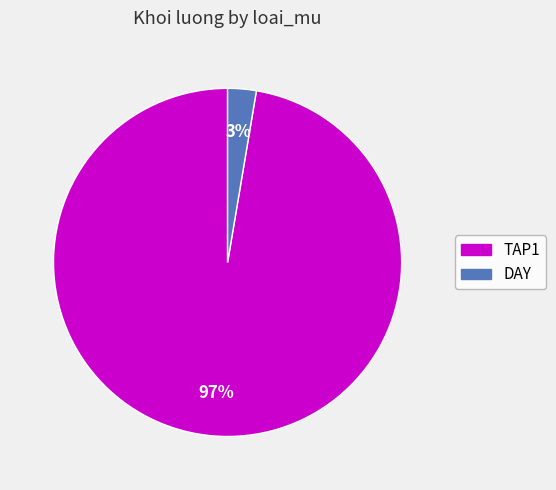

To the nearest percent, what is the average slice percentage?

50%